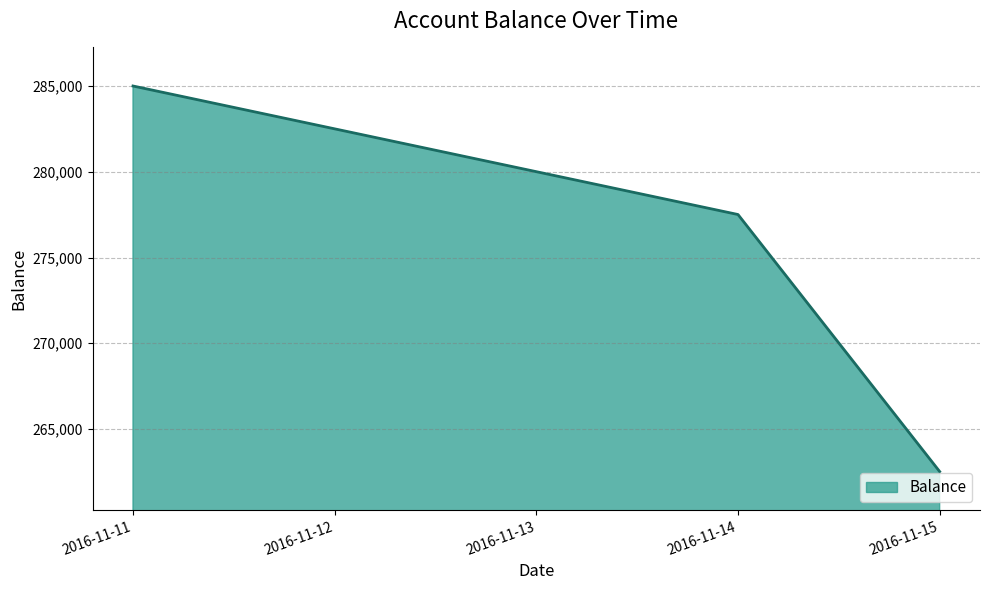

How many categories are shown in the chart?

5